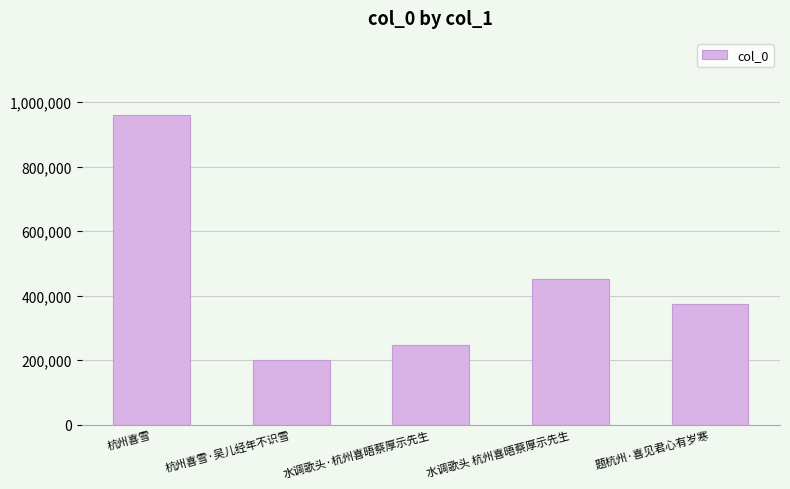

Which label corresponds to the largest value in the chart?

杭州喜雪